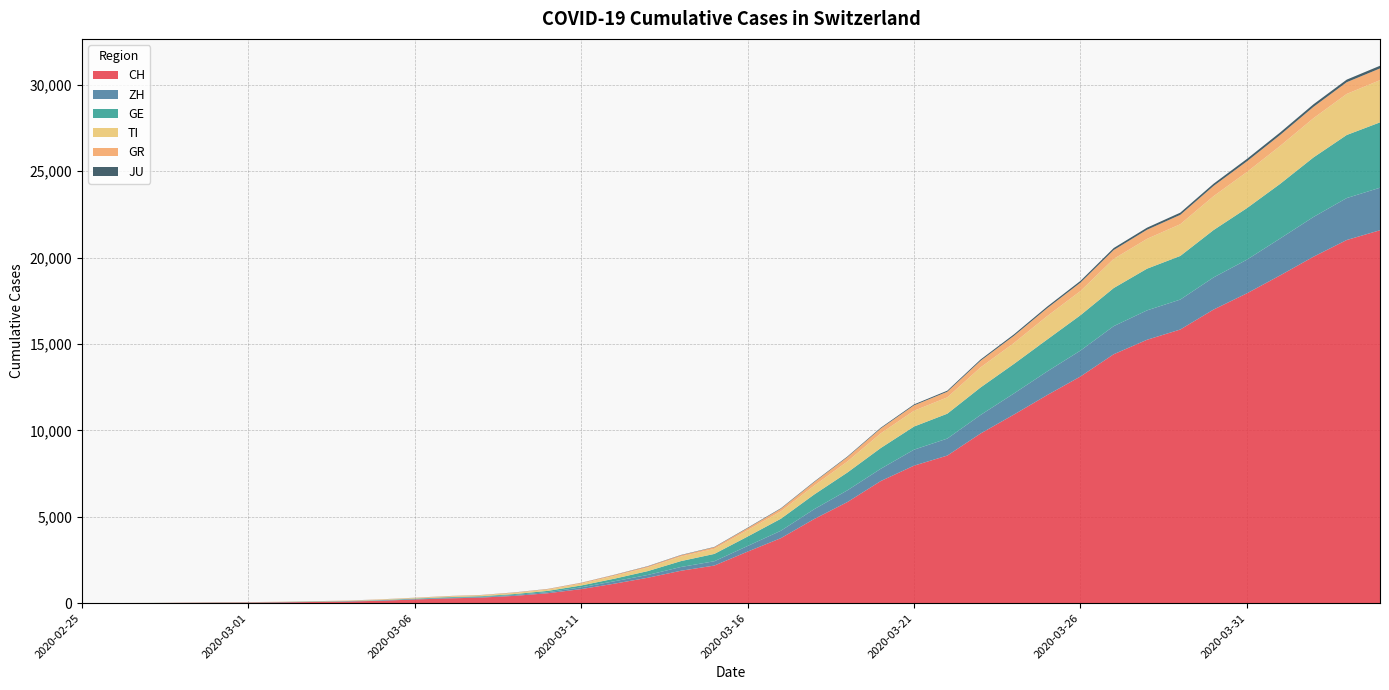

Reading right to left, list all the values displayed in this chart.

CH: 2020-04-04=21583	2020-04-03=21018	2020-04-02=20050	2020-04-01=18970	2020-03-31=17931	2020-03-30=16994	2020-03-29=15838	2020-03-28=15244	2020-03-27=14407	2020-03-26=13118	2020-03-25=12043	2020-03-24=10914	2020-03-23=9820	2020-03-22=8542	2020-03-21=7959	2020-03-20=7067	2020-03-19=5854	2020-03-18=4870	2020-03-17=3763	2020-03-16=2983	2020-03-15=2176	2020-03-14=1877	2020-03-13=1470	2020-03-12=1129	2020-03-11=814	2020-03-10=575	2020-03-09=424	2020-03-08=323	2020-03-07=276	2020-03-06=214	2020-03-05=140	2020-03-04=96	2020-03-03=69	2020-03-02=49	2020-03-01=35	2020-02-29=29	2020-02-28=19	2020-02-27=8	2020-02-26=4	2020-02-25=0
ZH: 2020-04-04=2461	2020-04-03=2428	2020-04-02=2300	2020-04-01=2136	2020-03-31=1947	2020-03-30=1859	2020-03-29=1733	2020-03-28=1701	2020-03-27=1627	2020-03-26=1500	2020-03-25=1368	2020-03-24=1221	2020-03-23=1073	2020-03-22=984	2020-03-21=925	2020-03-20=711	2020-03-19=679	2020-03-18=568	2020-03-17=429	2020-03-16=326	2020-03-15=250	2020-03-14=218	2020-03-13=163	2020-03-12=140	2020-03-11=101	2020-03-10=62	2020-03-09=49	2020-03-08=40	2020-03-07=34	2020-03-06=29	2020-03-05=23	2020-03-04=15	2020-03-03=13	2020-03-02=10	2020-03-01=7	2020-02-29=6	2020-02-28=2	2020-02-27=2	2020-02-26=0	2020-02-25=0
GE: 2020-04-04=3783	2020-04-03=3650	2020-04-02=3446	2020-04-01=3162	2020-03-31=2983	2020-03-30=2742	2020-03-29=2525	2020-03-28=2413	2020-03-27=2205	2020-03-26=2046	2020-03-25=1848	2020-03-24=1709	2020-03-23=1592	2020-03-22=1440	2020-03-21=1338	2020-03-20=1200	2020-03-19=1031	2020-03-18=850	2020-03-17=695	2020-03-16=546	2020-03-15=424	2020-03-14=341	2020-03-13=222	2020-03-12=149	2020-03-11=108	2020-03-10=75	2020-03-09=55	2020-03-08=40	2020-03-07=38	2020-03-06=25	2020-03-05=17	2020-03-04=14	2020-03-03=13	2020-03-02=10	2020-03-01=9	2020-02-29=8	2020-02-28=4	2020-02-27=1	2020-02-26=1	2020-02-25=0
TI: 2020-04-04=2442	2020-04-03=2377	2020-04-02=2271	2020-04-01=2195	2020-03-31=2091	2020-03-30=1962	2020-03-29=1837	2020-03-28=1727	2020-03-27=1688	2020-03-26=1401	2020-03-25=1354	2020-03-24=1209	2020-03-23=1162	2020-03-22=945	2020-03-21=916	2020-03-20=849	2020-03-19=638	2020-03-18=511	2020-03-17=426	2020-03-16=368	2020-03-15=293	2020-03-14=265	2020-03-13=206	2020-03-12=163	2020-03-11=108	2020-03-10=75	2020-03-09=61	2020-03-08=49	2020-03-07=41	2020-03-06=28	2020-03-05=25	2020-03-04=13	2020-03-03=8	2020-03-02=4	2020-03-01=2	2020-02-29=2	2020-02-28=1	2020-02-27=1	2020-02-26=1	2020-02-25=0
GR: 2020-04-04=680	2020-04-03=678	2020-04-02=655	2020-04-01=635	2020-03-31=617	2020-03-30=591	2020-03-29=542	2020-03-28=527	2020-03-27=513	2020-03-26=487	2020-03-25=458	2020-03-24=419	2020-03-23=386	2020-03-22=327	2020-03-21=311	2020-03-20=283	2020-03-19=252	2020-03-18=204	2020-03-17=152	2020-03-16=118	2020-03-15=93	2020-03-14=73	2020-03-13=65	2020-03-12=53	2020-03-11=44	2020-03-10=32	2020-03-09=28	2020-03-08=19	2020-03-07=18	2020-03-06=16	2020-03-05=15	2020-03-04=13	2020-03-03=10	2020-03-02=9	2020-03-01=6	2020-02-29=6	2020-02-28=6	2020-02-27=2	2020-02-26=2	2020-02-25=0
JU: 2020-04-04=154	2020-04-03=149	2020-04-02=149	2020-04-01=145	2020-03-31=140	2020-03-30=128	2020-03-29=127	2020-03-28=119	2020-03-27=114	2020-03-26=100	2020-03-25=92	2020-03-24=82	2020-03-23=69	2020-03-22=61	2020-03-21=54	2020-03-20=44	2020-03-19=36	2020-03-18=32	2020-03-17=29	2020-03-16=25	2020-03-15=19	2020-03-14=18	2020-03-13=17	2020-03-12=12	2020-03-11=7	2020-03-10=7	2020-03-09=7	2020-03-08=5	2020-03-07=5	2020-03-06=4	2020-03-05=4	2020-03-04=2	2020-03-03=2	2020-03-02=1	2020-03-01=1	2020-02-29=1	2020-02-28=1	2020-02-27=1	2020-02-26=0	2020-02-25=0